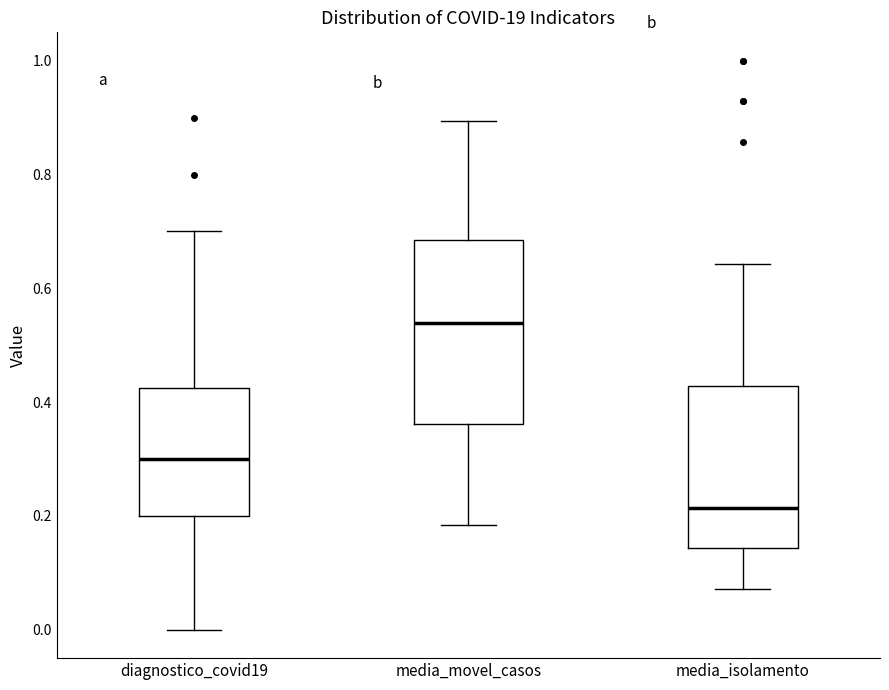

Comparing the boxes themselves (not the whiskers), which one is the tallest?

media_movel_casos